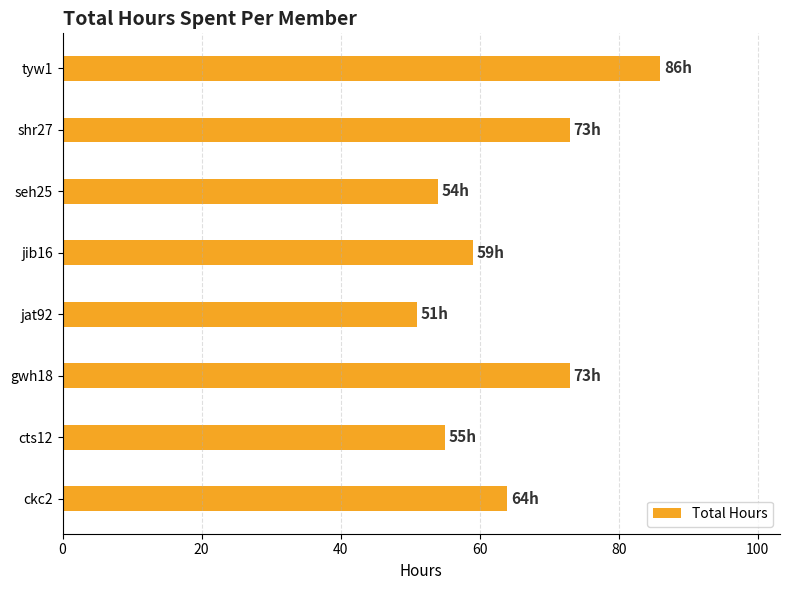

What is the ratio of the value at seh25 to the value at jib16?

0.9